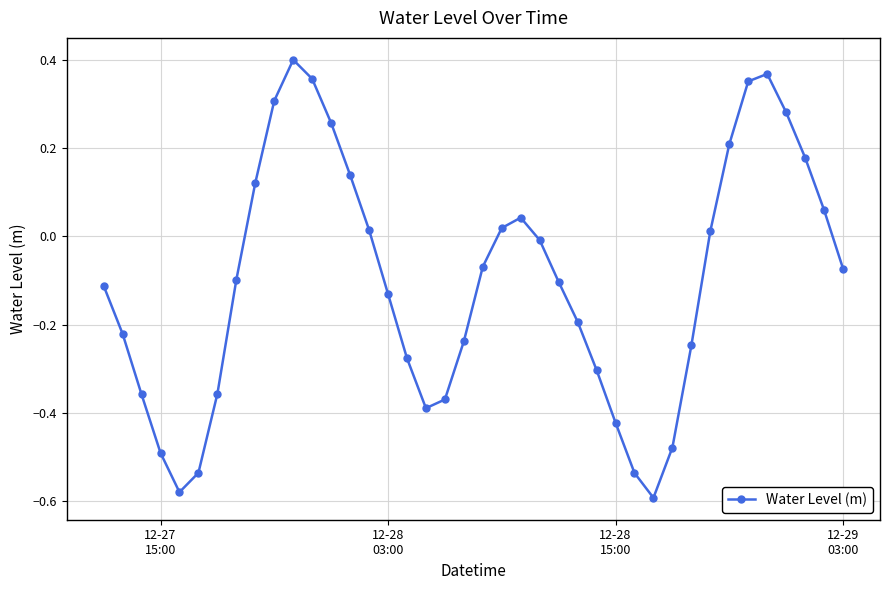

Does the chart display data point markers on the line(s)?

Yes